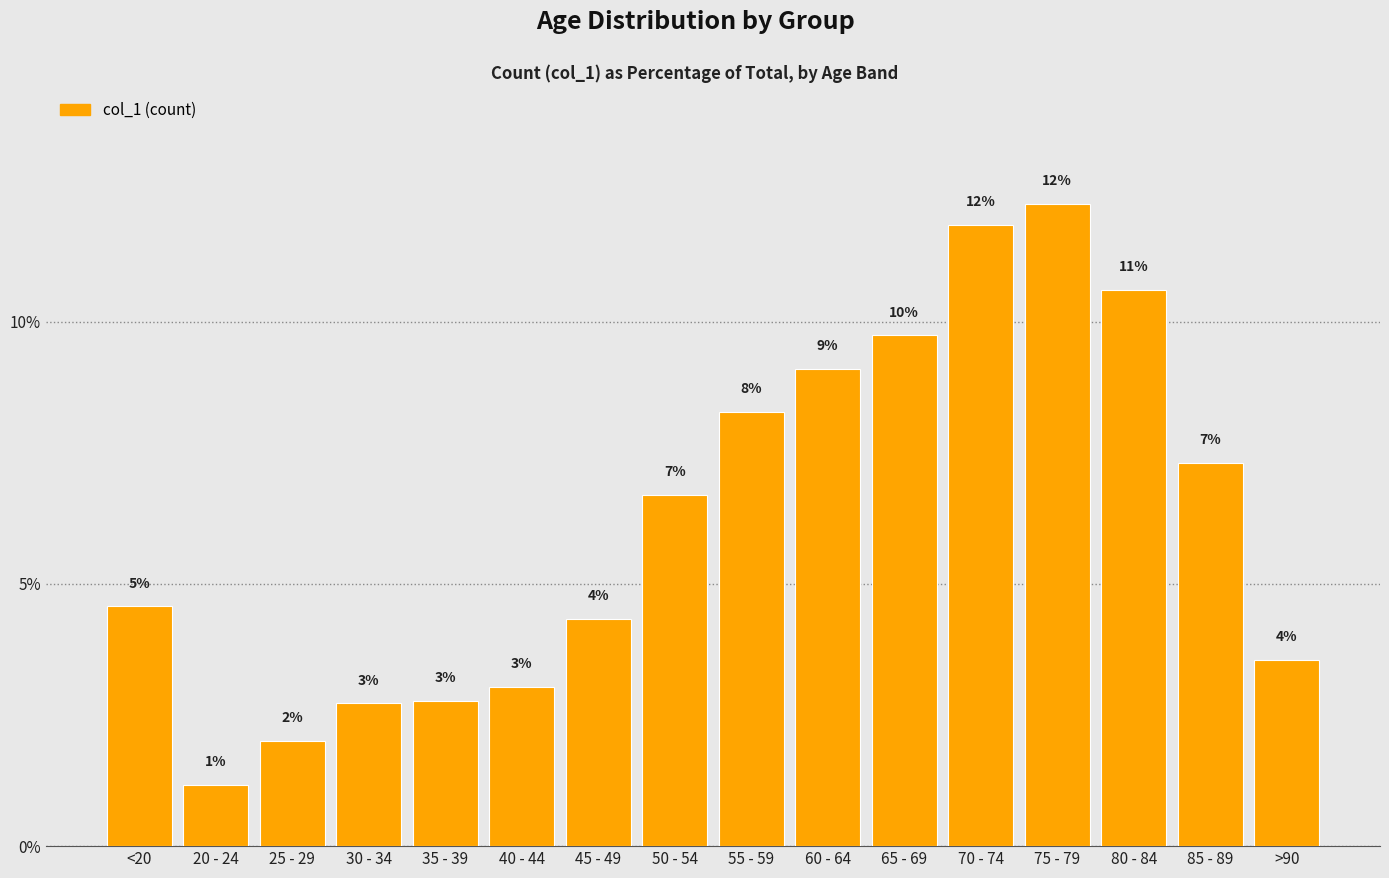

Is it true that the value at 85 - 89 is 9.7?

False